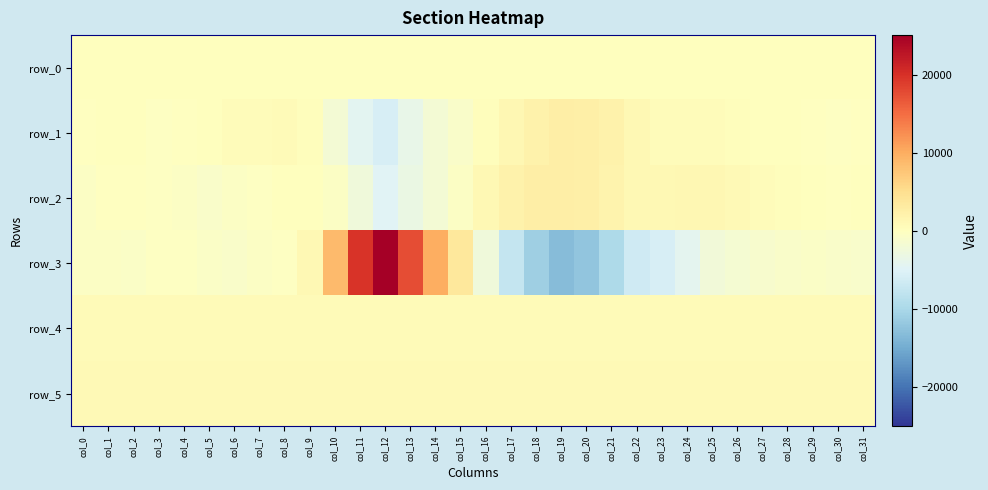

Is it true that row_0 equals 184.2 at col_15?

True